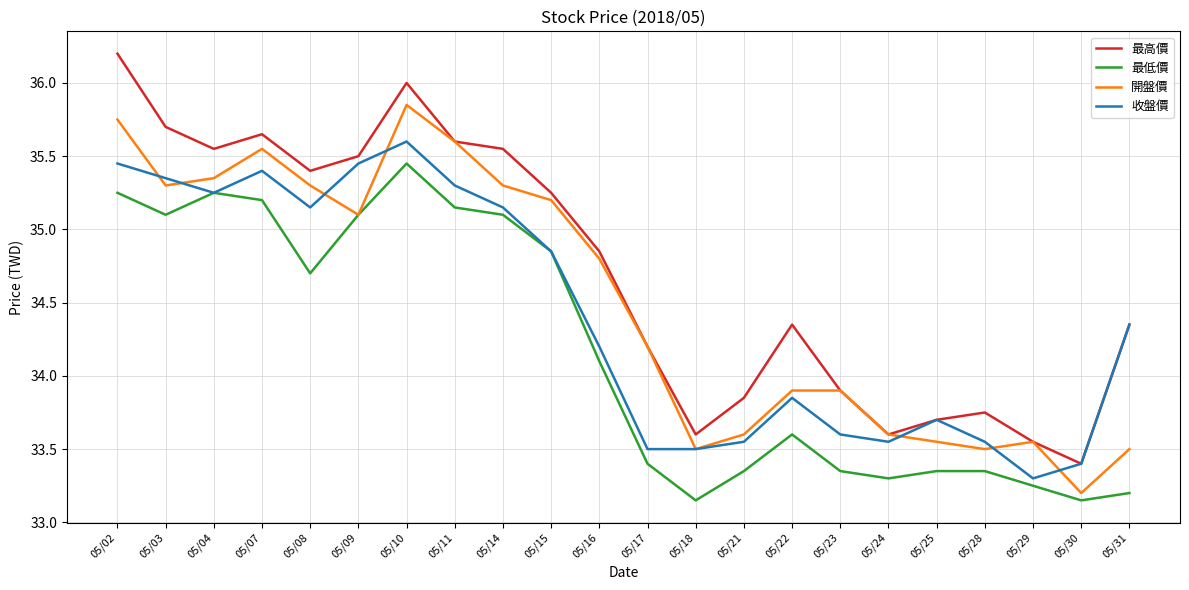

At how many categories does at least one series exceed 33?

22